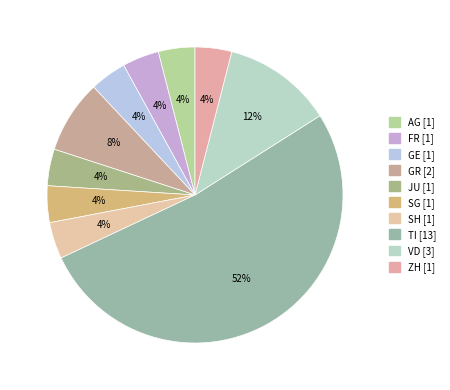

What percentage is the JU slice, to the nearest percent?

4%